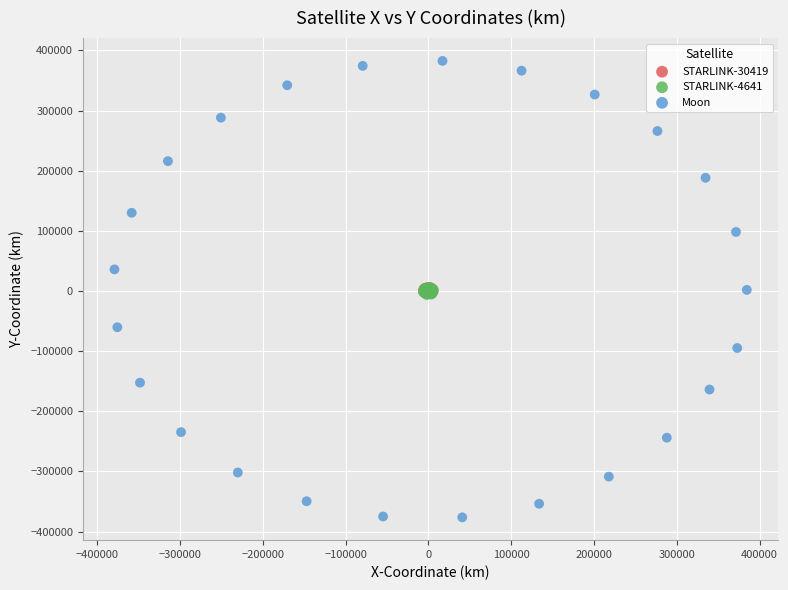

Which series contains the lowest Y value?

Moon